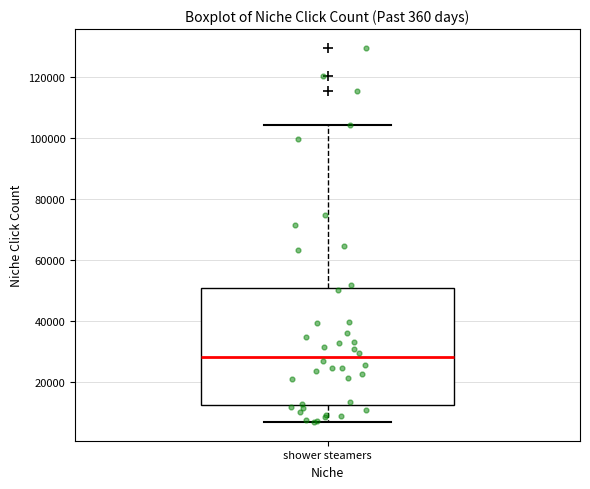

Where is the lower edge of the box for shower steamers on the y-axis? The values are not printed on the chart, so give them approximately, as read against the axis.

12000